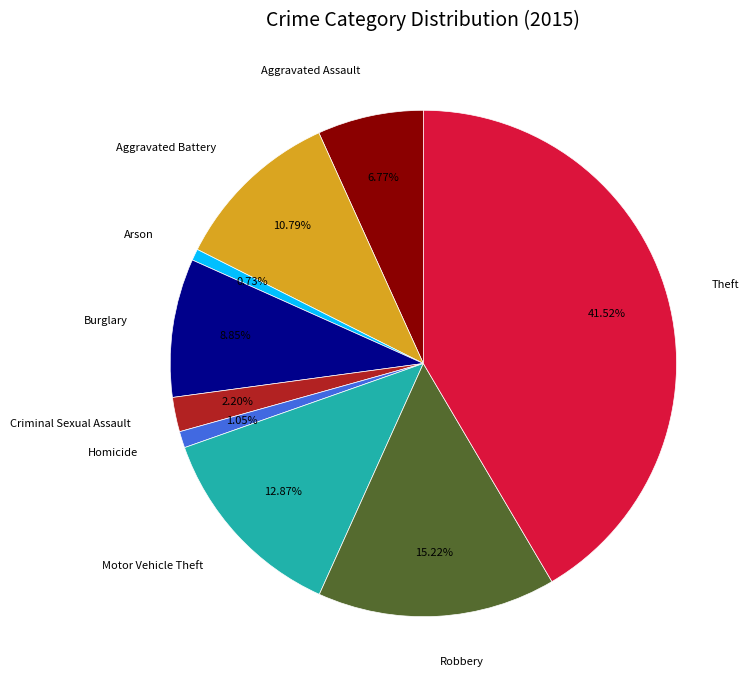

What percentage is NOT represented by Homicide?

99.0%